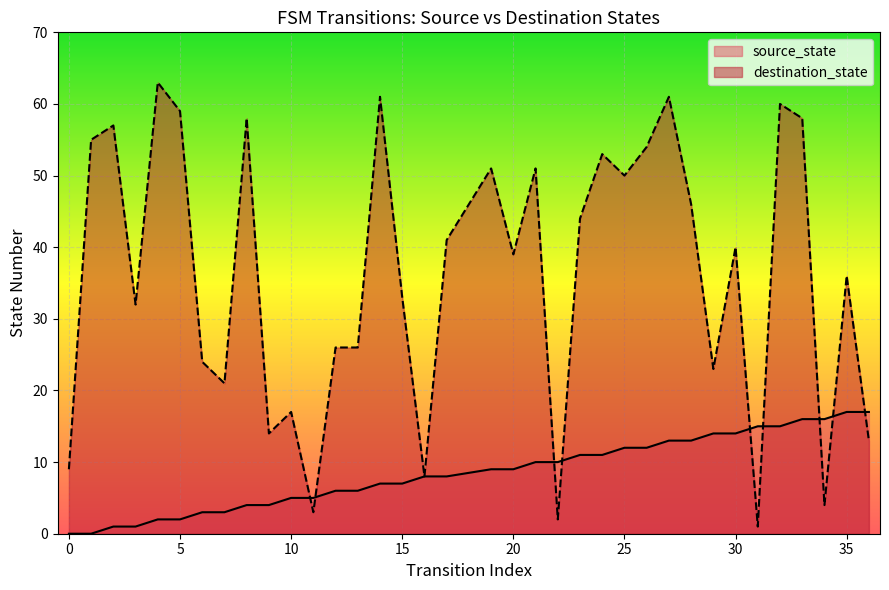

Which series has the largest total across all categories?

destination_state